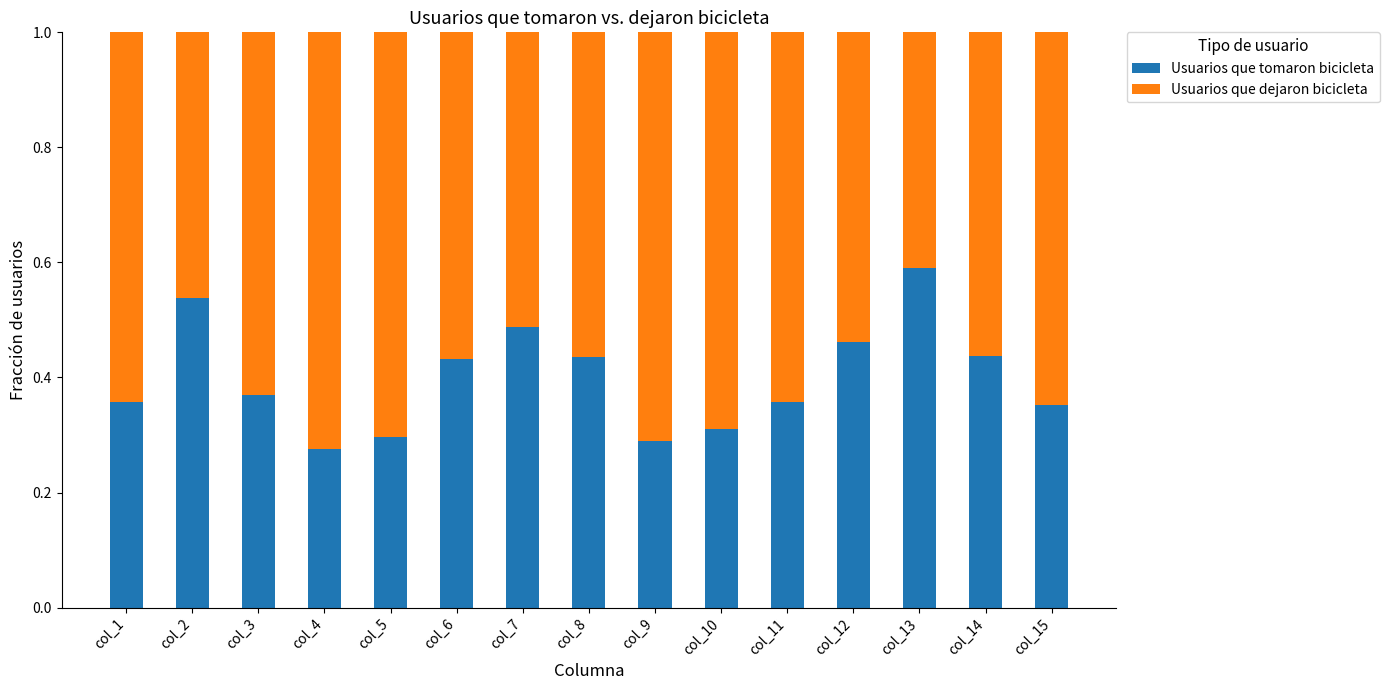

What is the sum of all Usuarios que tomaron bicicleta values?

6.0